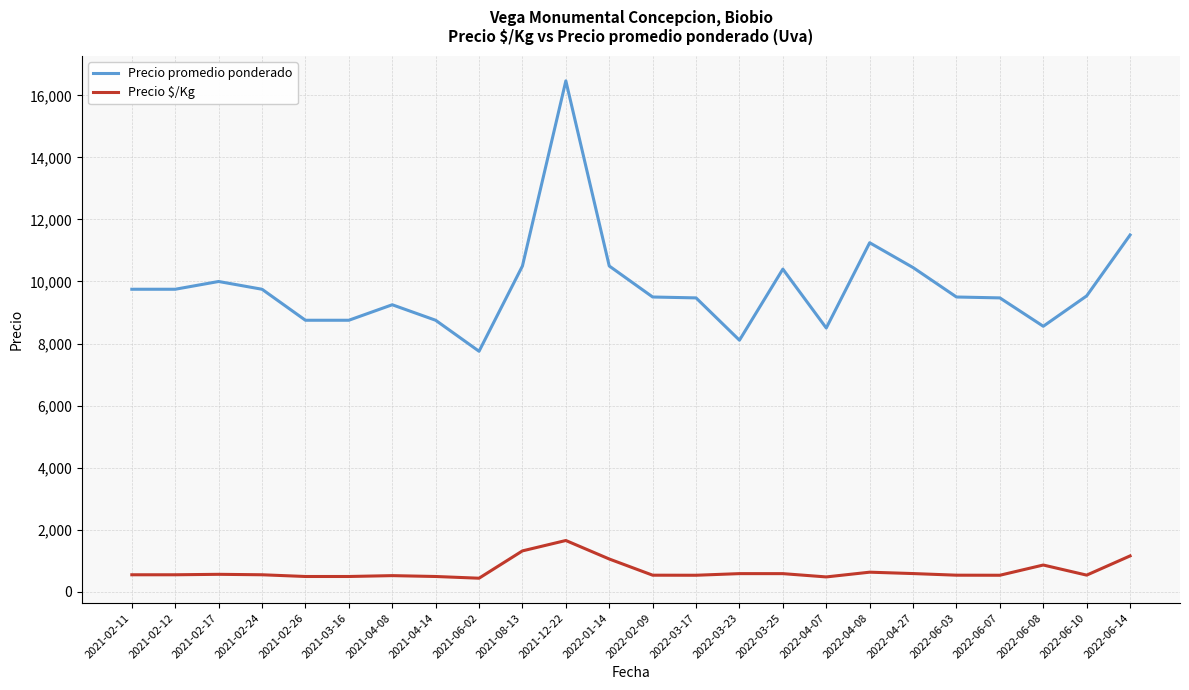

What is the approximate value of Precio $/Kg at 2021-02-17?

556.0